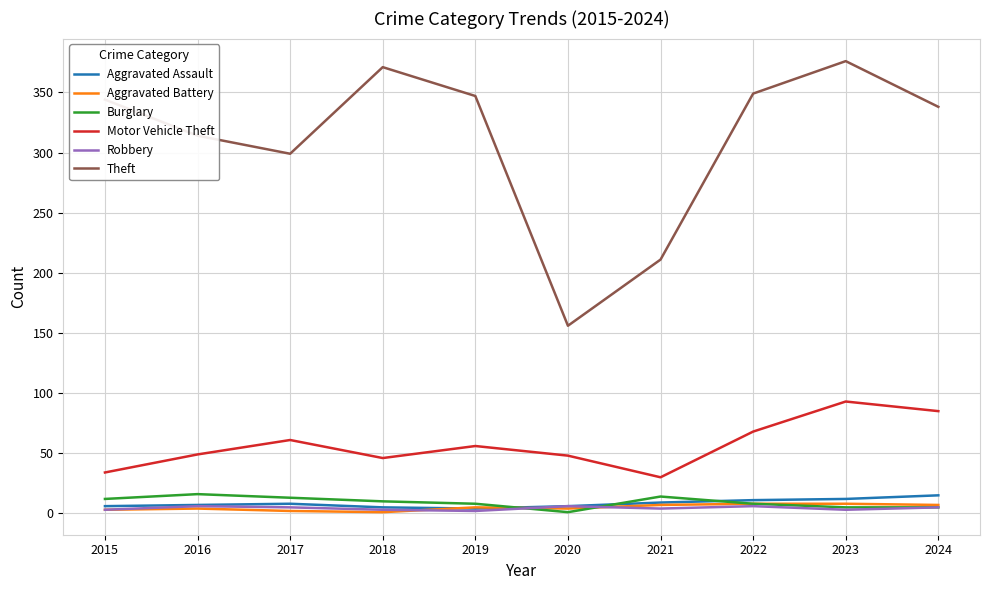

Between 2016 and 2023, which series saw the biggest shift?

Theft